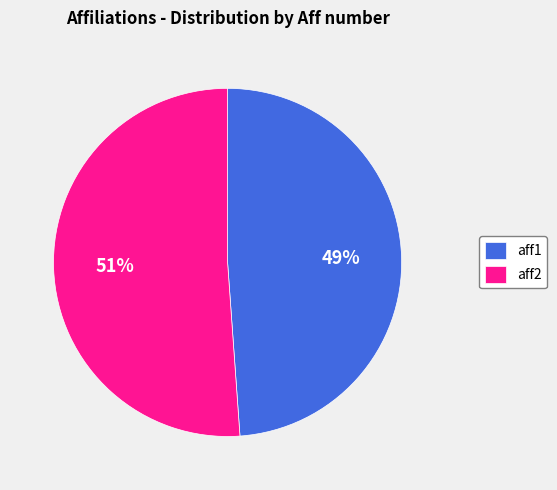

To the nearest percent, what is the combined percentage of aff2 and aff1?

100%